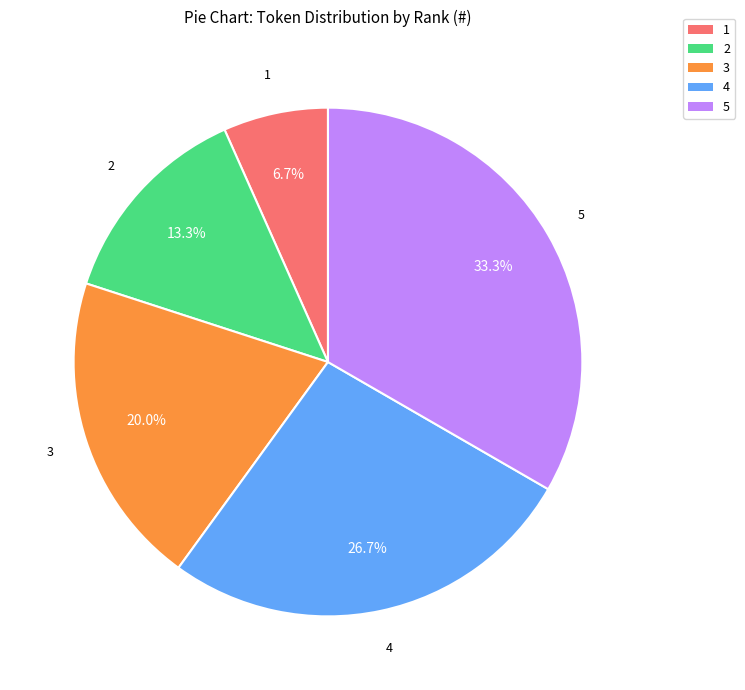

Which slice is the largest?

5